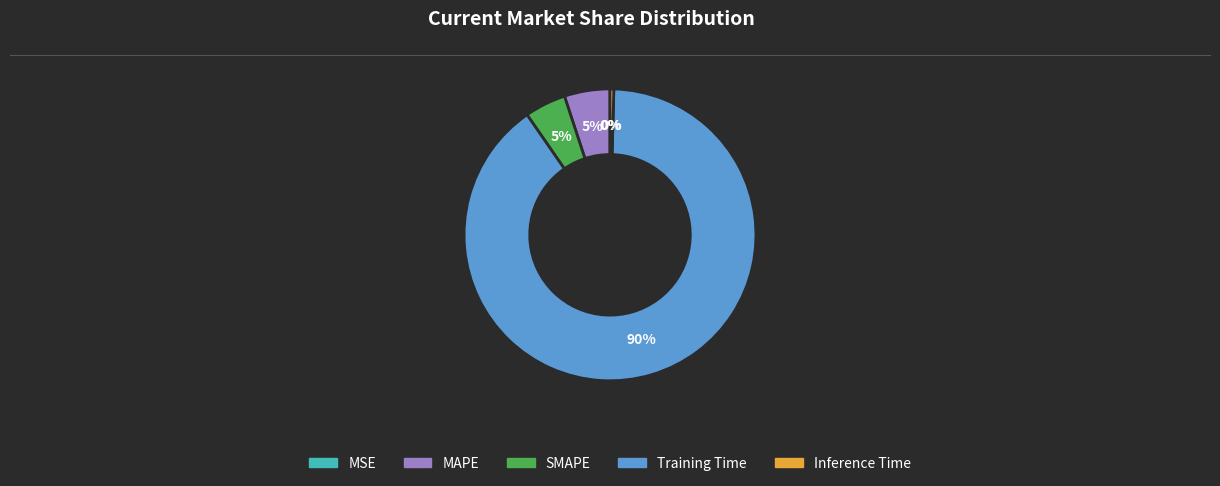

To the nearest percent, what percentage of the pie is MAPE?

5%